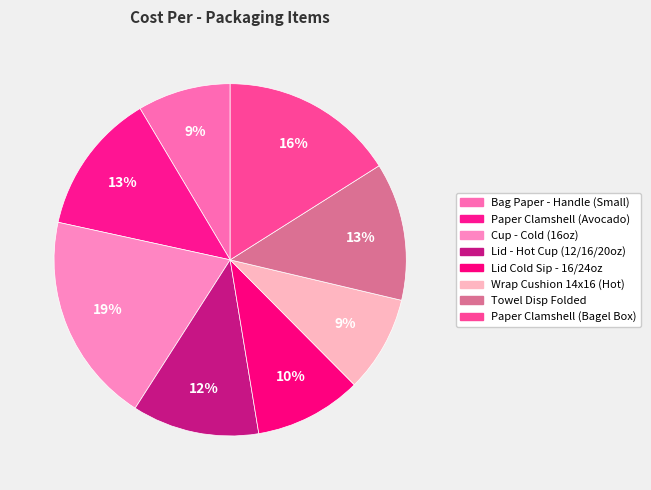

How many slices are in this pie chart?

8